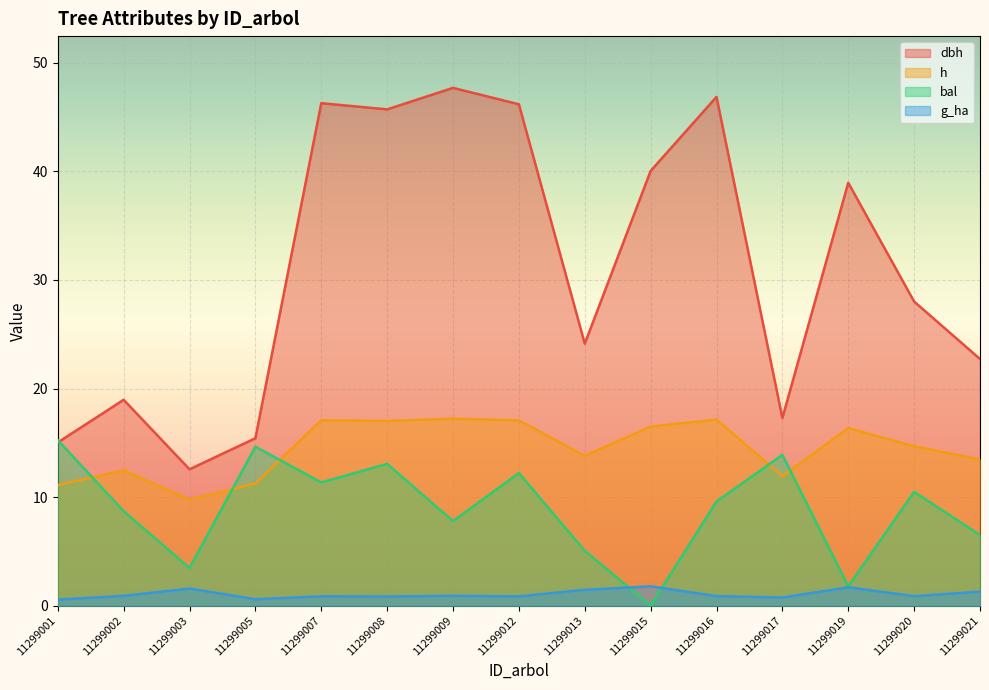

Count the number of data series in this chart.

4